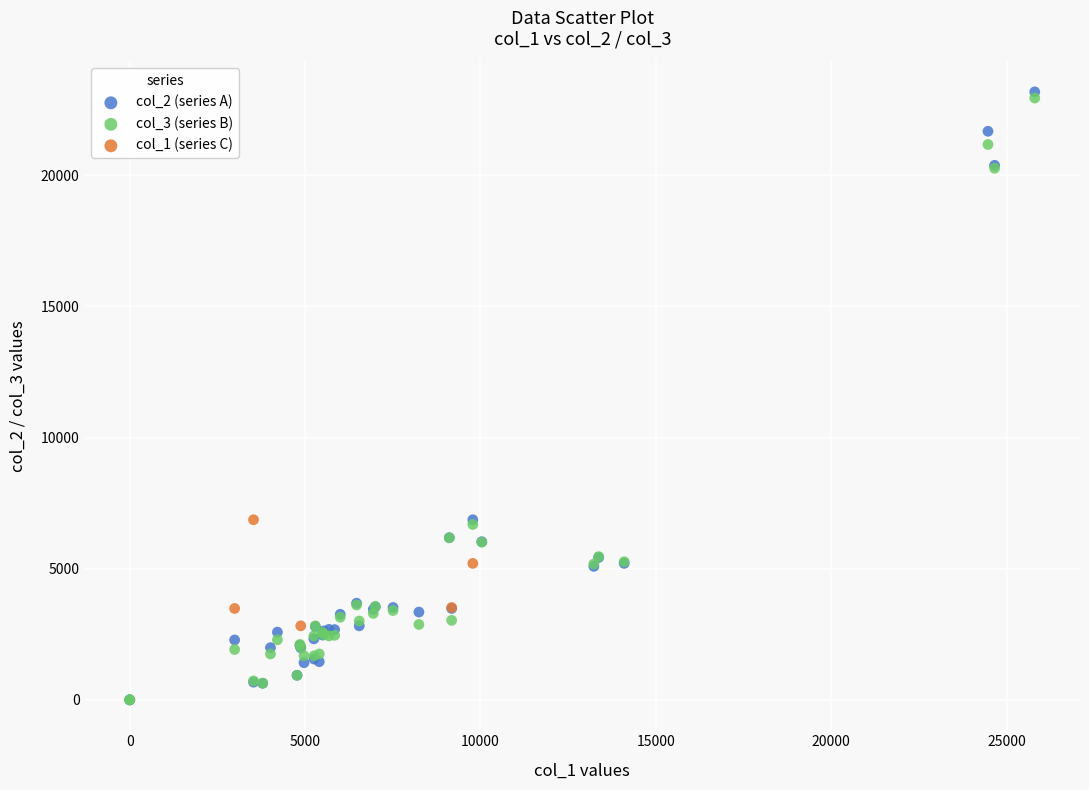

Which series reaches the maximum Y coordinate?

col_2 (series A)